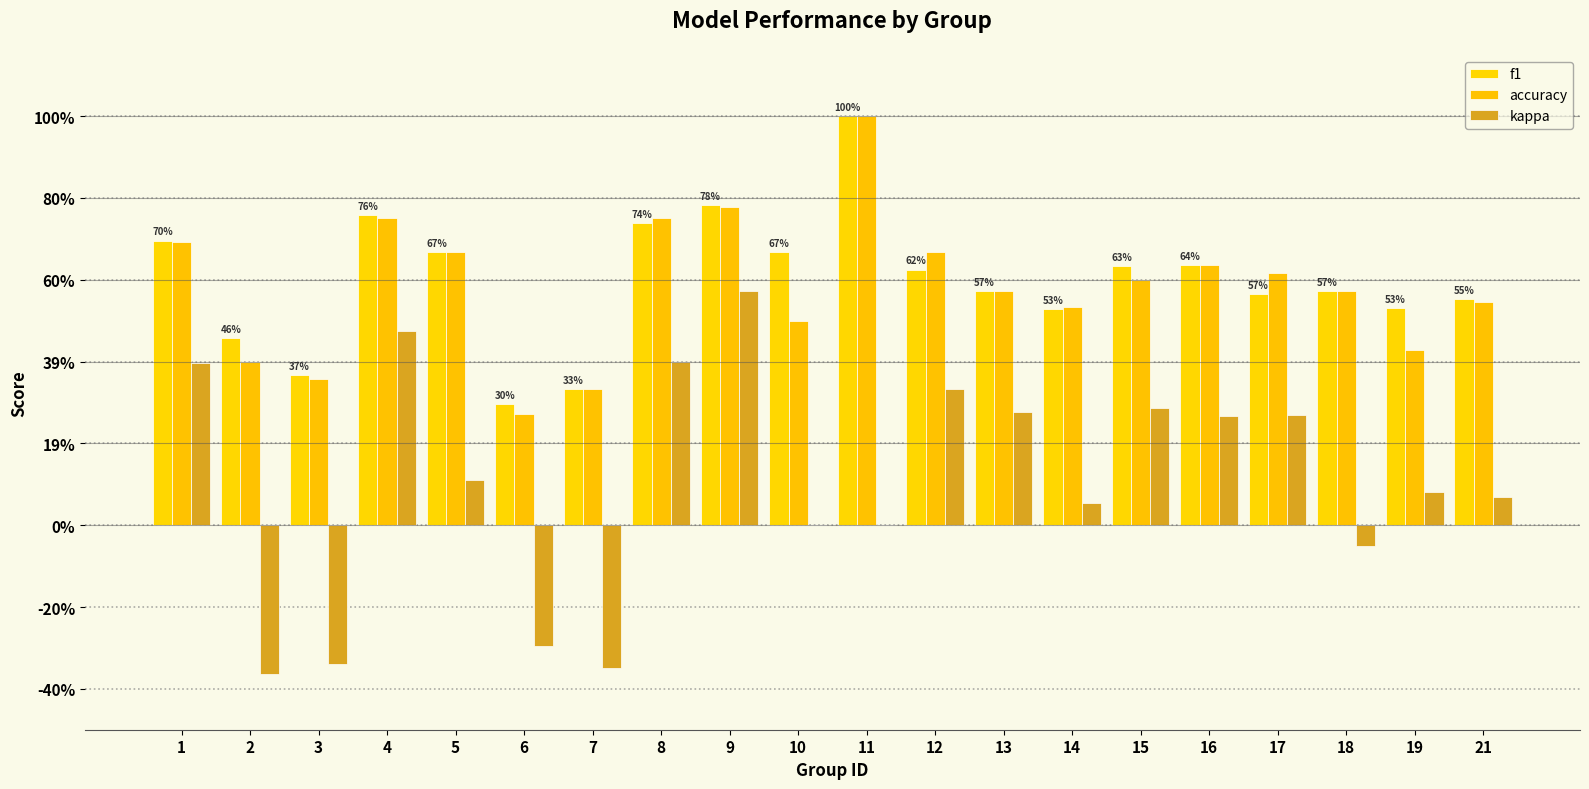

Reading left to right, transcribe all the data shown in this chart.

f1: 1=0.7	2=0.5	3=0.4	4=0.8	5=0.7	6=0.3	7=0.3	8=0.7	9=0.8	10=0.7	11=1.0	12=0.6	13=0.6	14=0.5	15=0.6	16=0.6	17=0.6	18=0.6	19=0.5	21=0.6
accuracy: 1=0.7	2=0.4	3=0.4	4=0.8	5=0.7	6=0.3	7=0.3	8=0.8	9=0.8	10=0.5	11=1.0	12=0.7	13=0.6	14=0.5	15=0.6	16=0.6	17=0.6	18=0.6	19=0.4	21=0.5
kappa: 1=0.4	2=-0.4	3=-0.3	4=0.5	5=0.1	6=-0.3	7=-0.3	8=0.4	9=0.6	10=0.0	11=0.0	12=0.3	13=0.3	14=0.1	15=0.3	16=0.3	17=0.3	18=-0.1	19=0.1	21=0.1